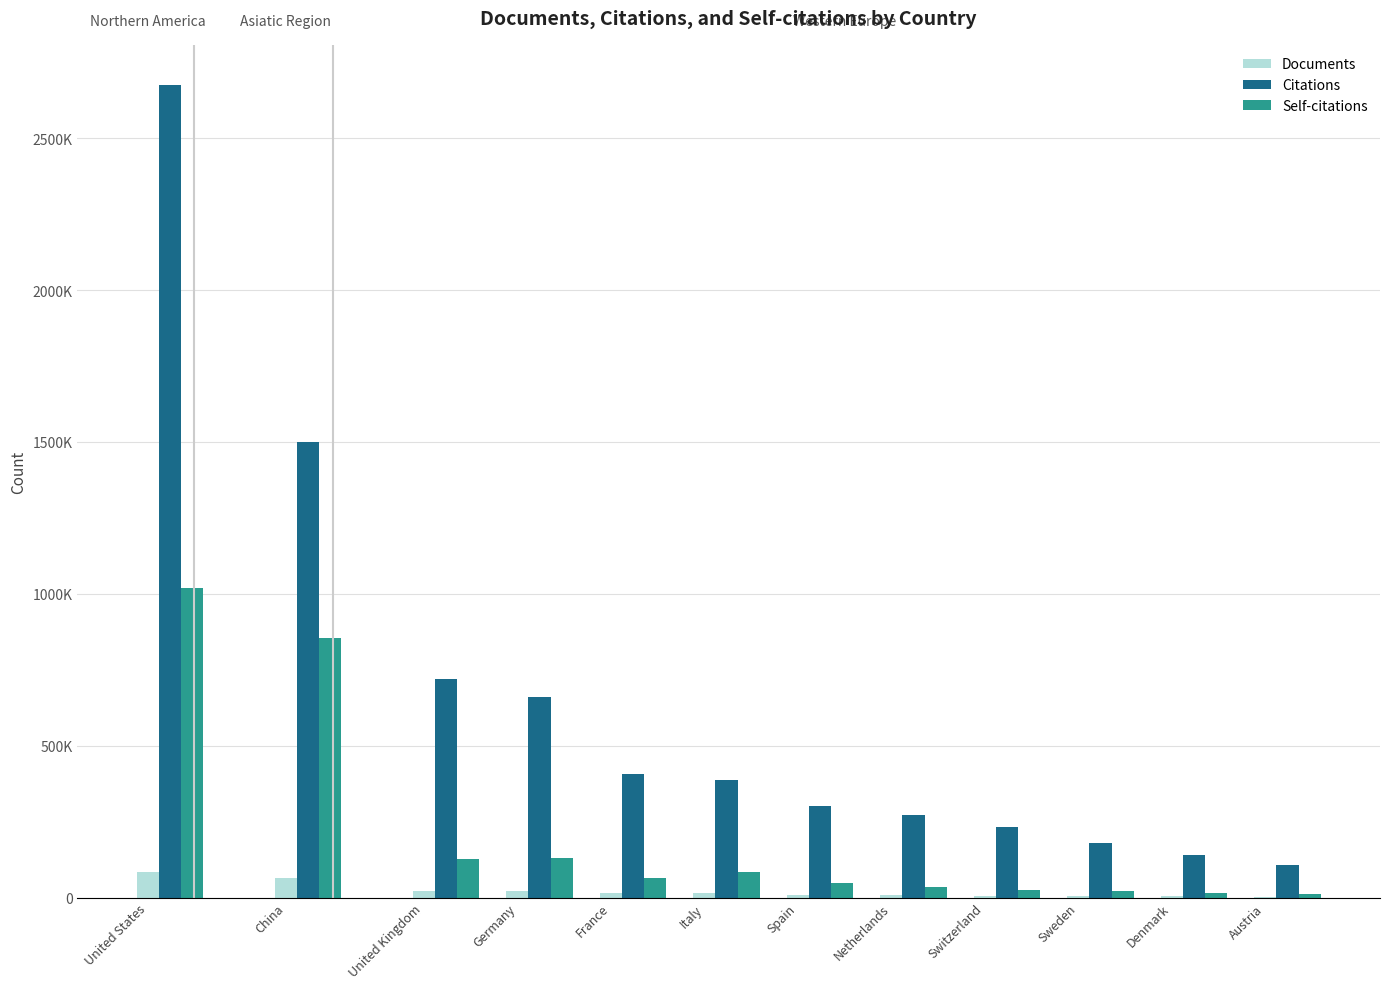

What are all the series names shown in the legend?

Documents, Citations, Self-citations